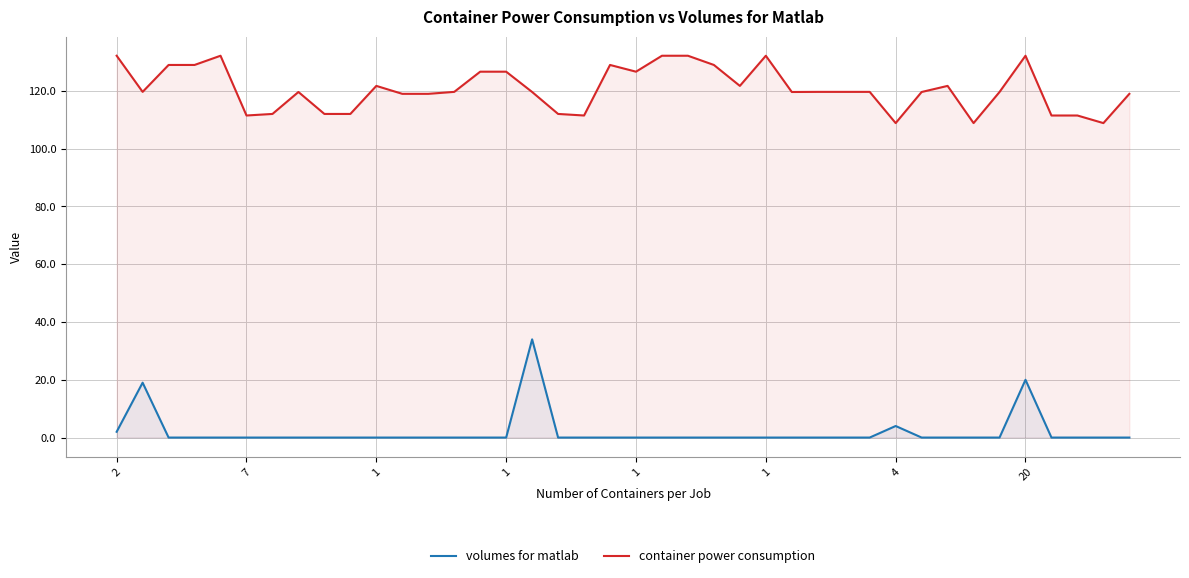

Which series has the largest total across all categories?

container power consumption